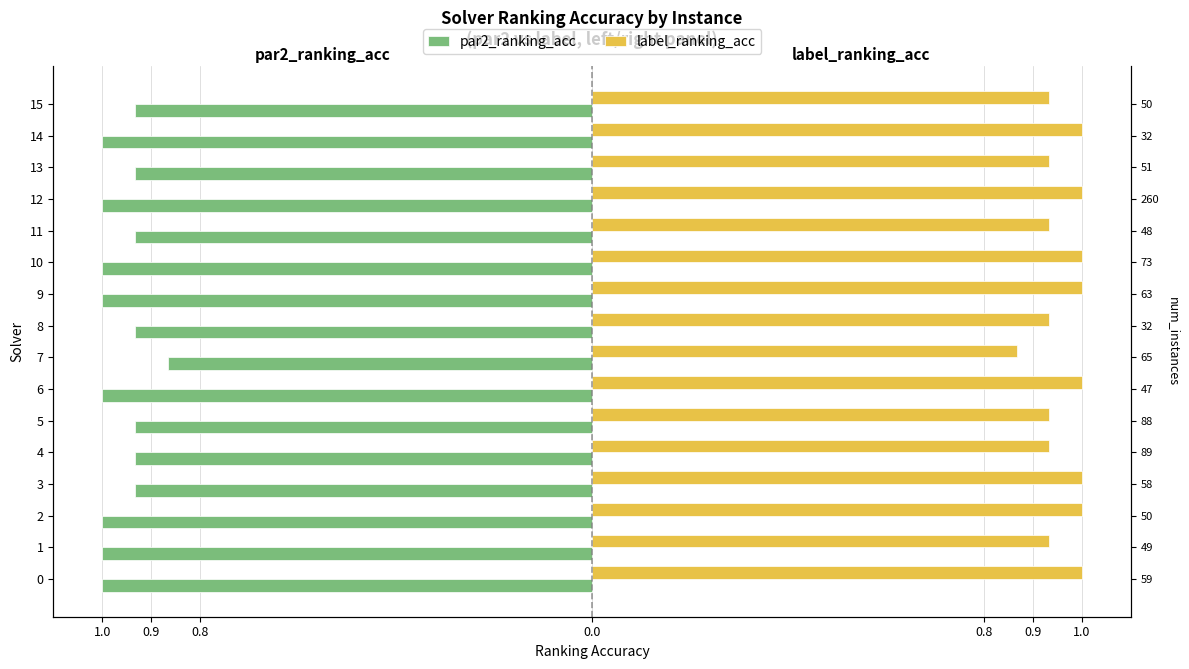

Are the bars horizontal?

Yes